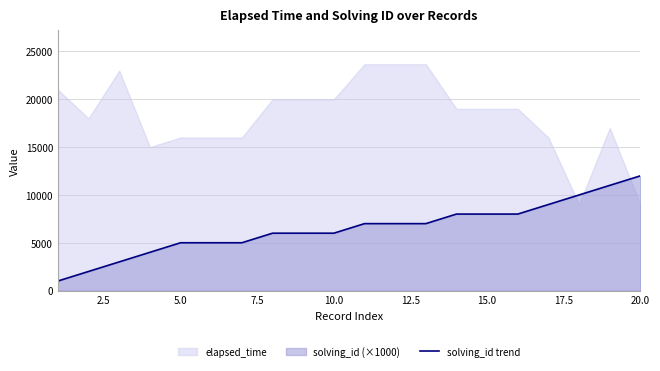

What is the maximum value for solving_id trend?

12000